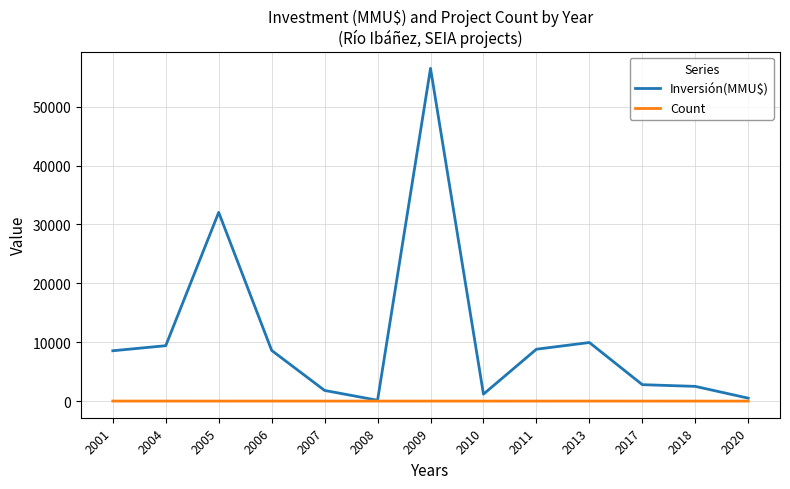

What is the sum of the Inversión(MMU$) values at 2011 and 2020?

9312